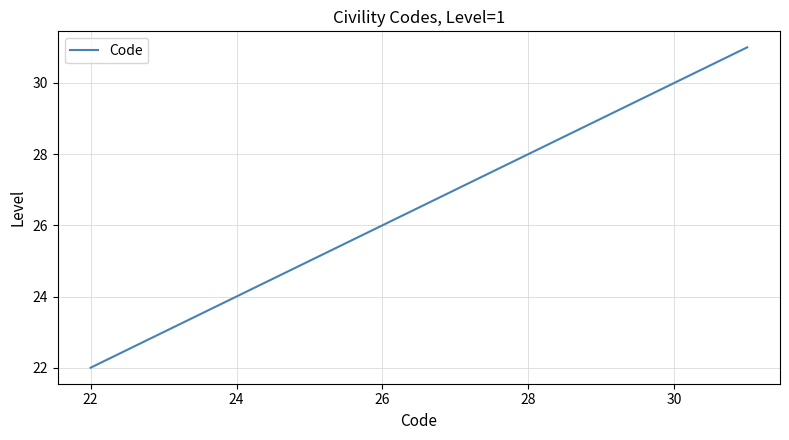

What is the average value?

25